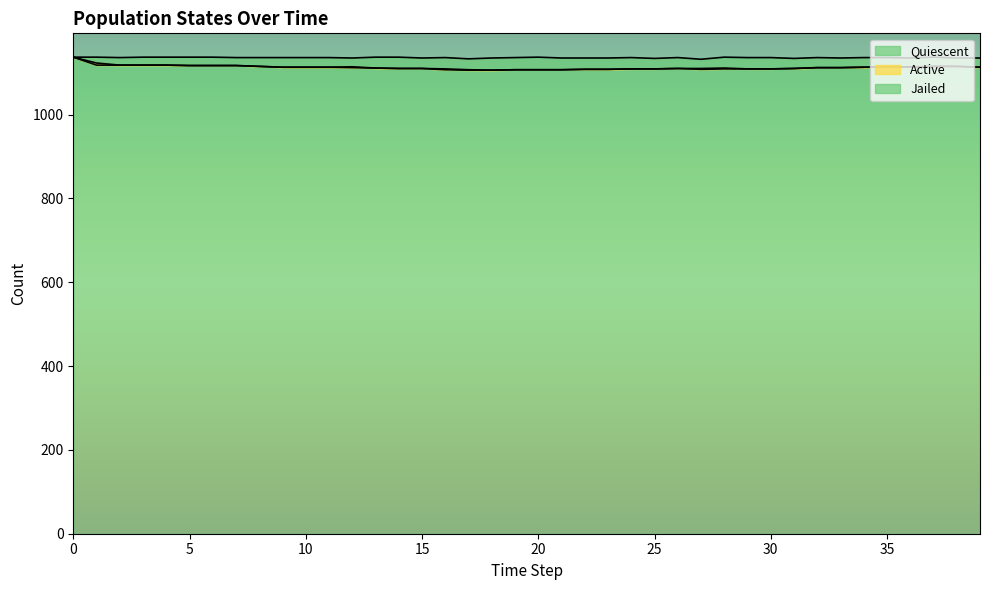

What is the value of the Jailed point at the 3rd from the left?

18